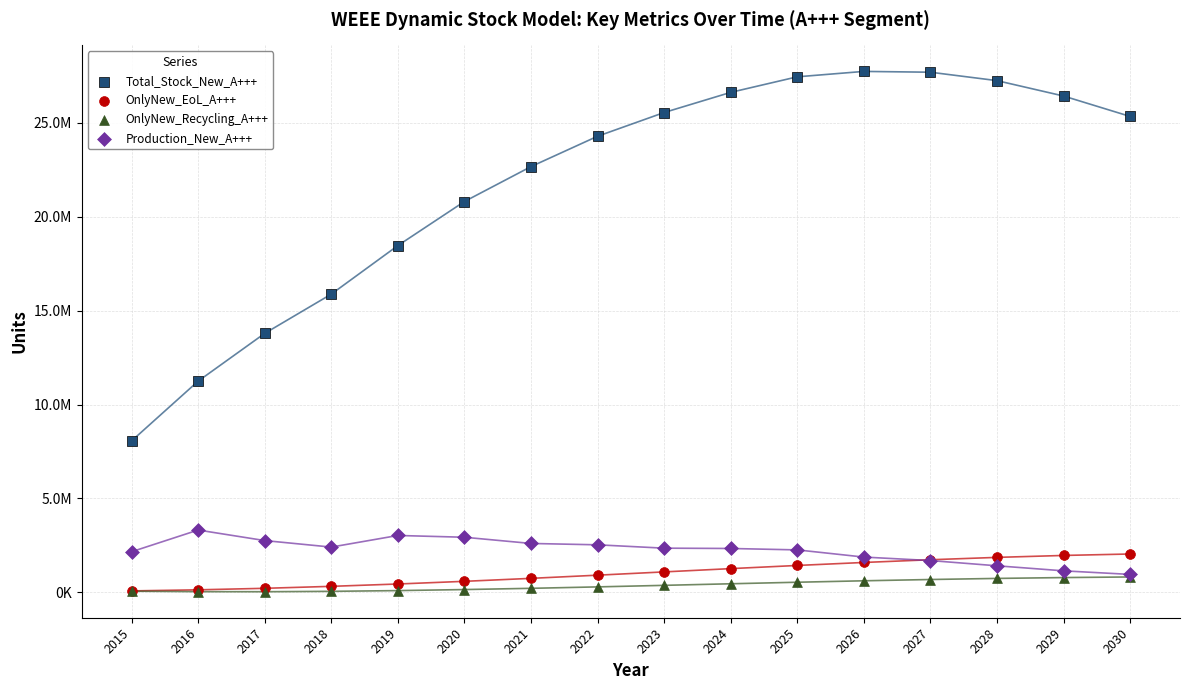

What are all the series names shown in the legend?

Total_Stock_New_A+++, OnlyNew_EoL_A+++, OnlyNew_Recycling_A+++, Production_New_A+++